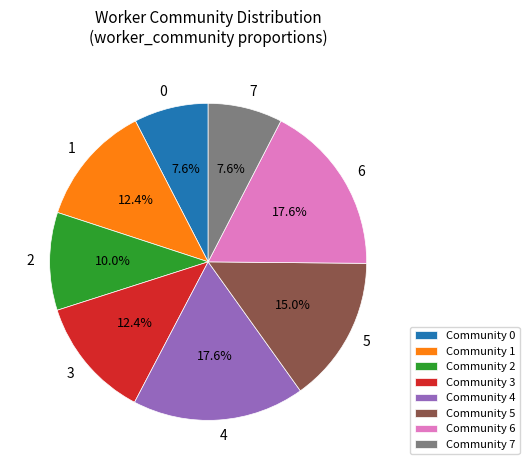

What percentage do Community 5 and Community 0 together represent?

22.6%